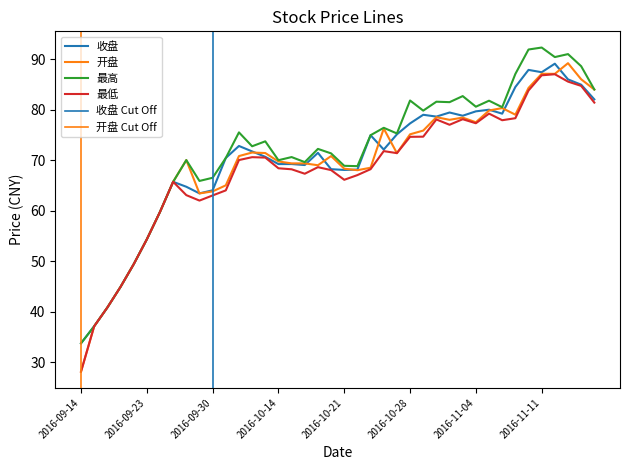

In 开盘, how many points are higher than both neighbors (excluding endpoints)?

9